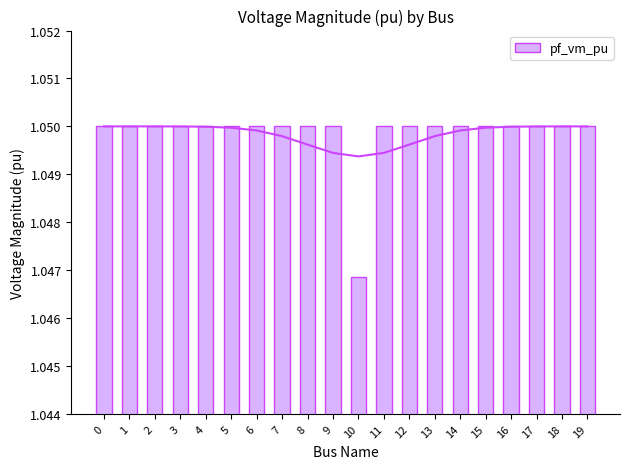

Rank the categories by value from lowest to highest.

10, 14, 1, 13, 3, 12, 4, 15, 16, 5, 7, 8, 9, 0, 2, 6, 11, 17, 18, 19